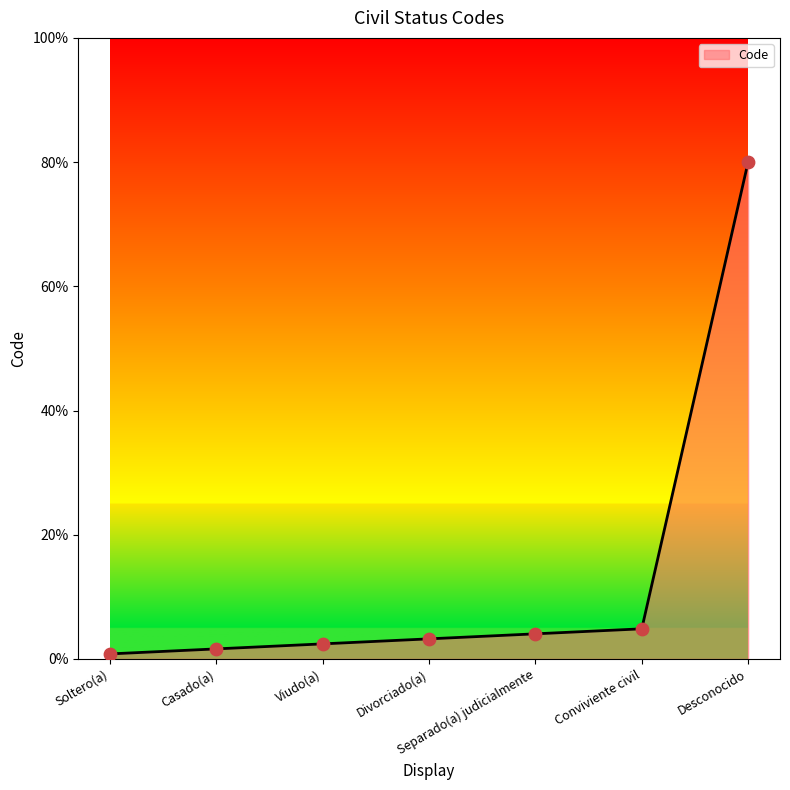

Which has a higher value, Separado(a) judicialmente or Desconocido?

Desconocido